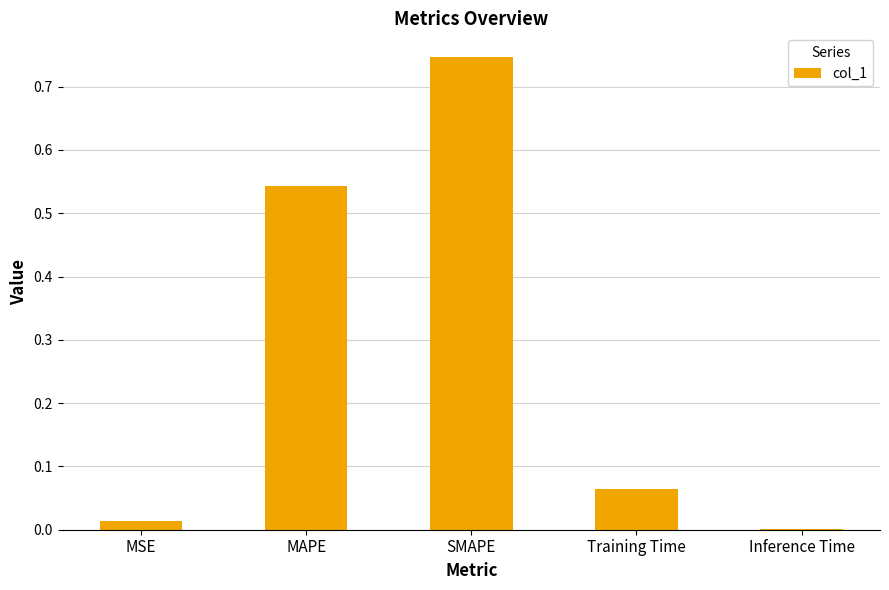

The chart shows a value of 0.0 at MSE. True or false?

True